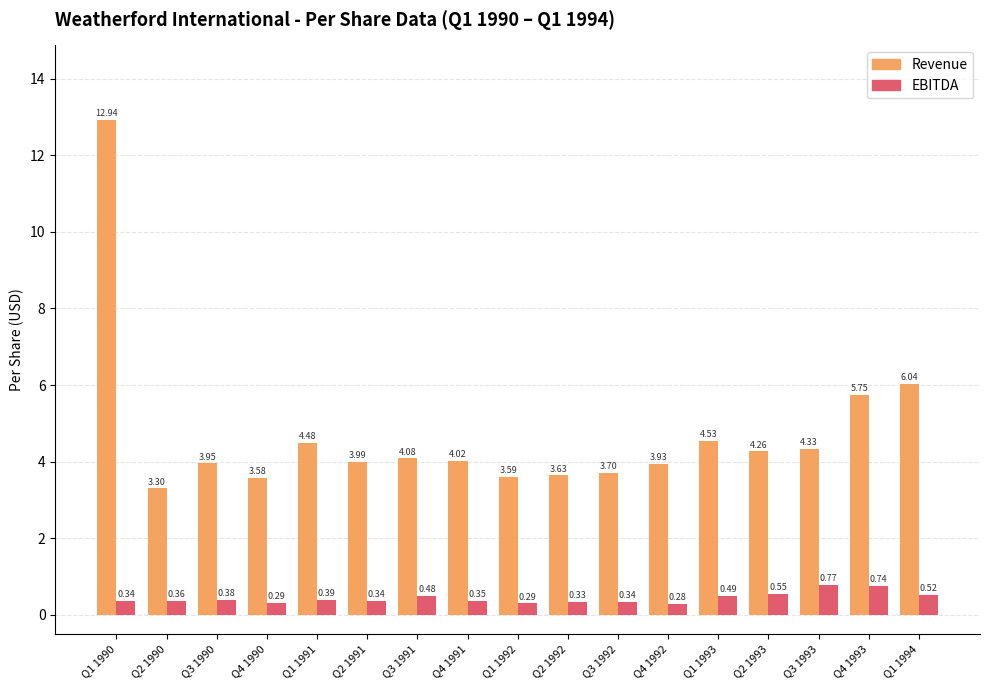

What position from the right is Q4 1992?

6